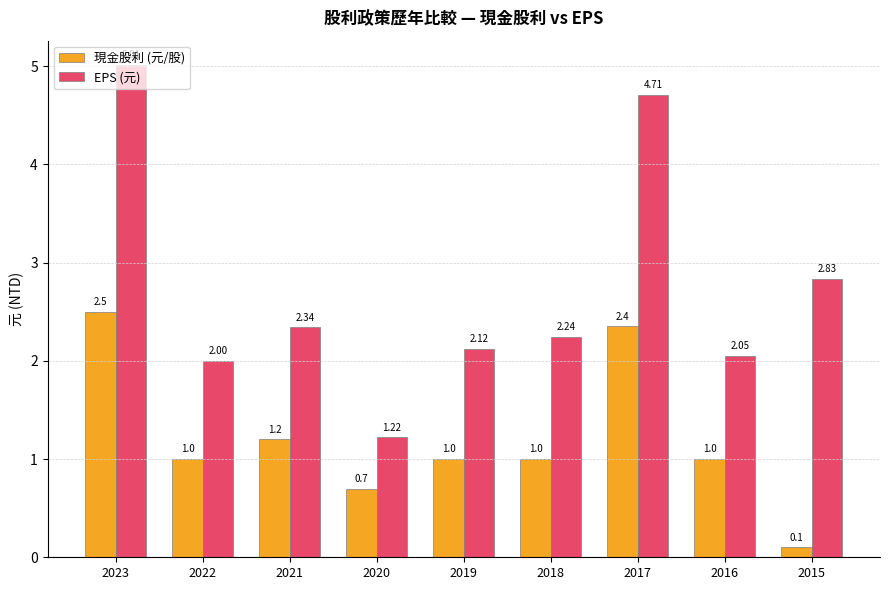

How many groups of bars are there?

9